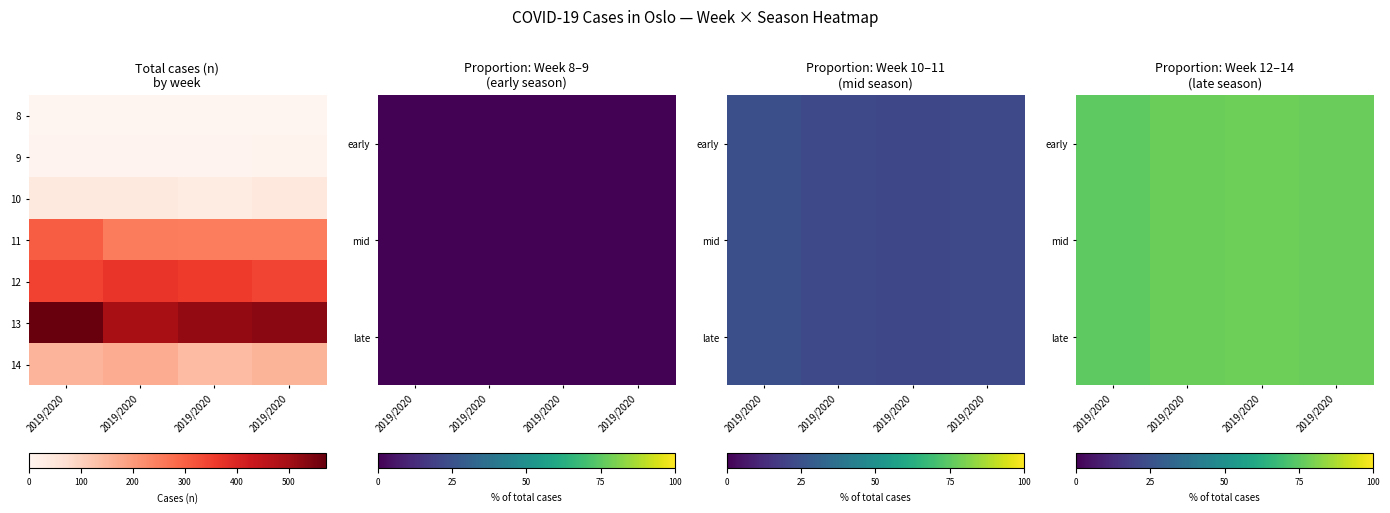

At which label does 14 reach its peak?

2019/2020